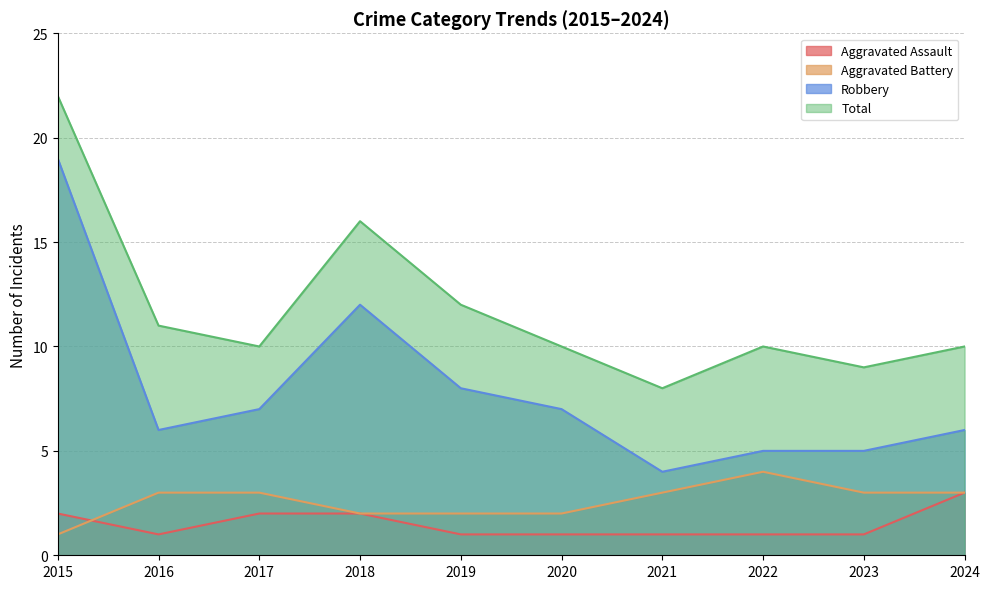

Rank the series at 2020 from lowest to highest value.

Aggravated Assault, Aggravated Battery, Robbery, Total